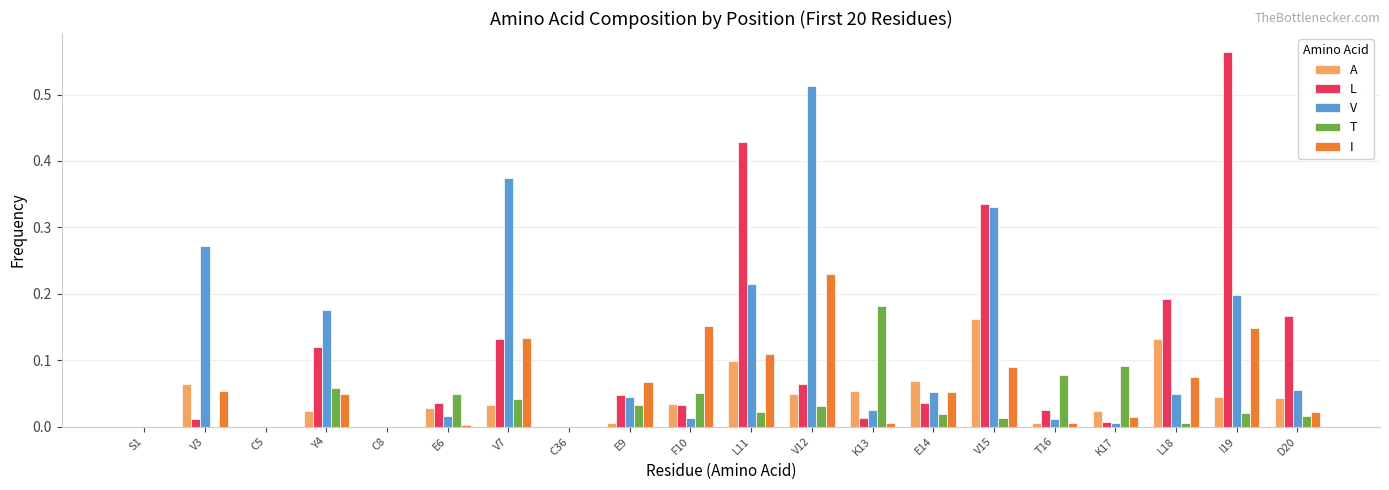

Which series changed the most between V7 and K13?

V